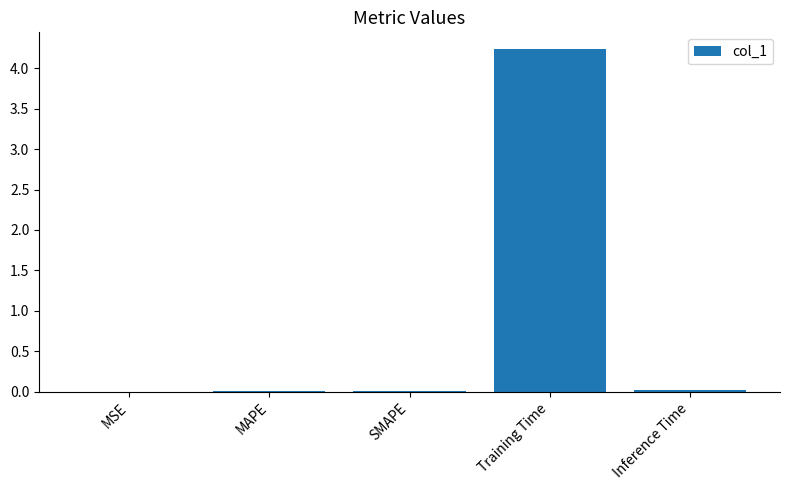

True or false: the data shows 0.0 at MSE.

True